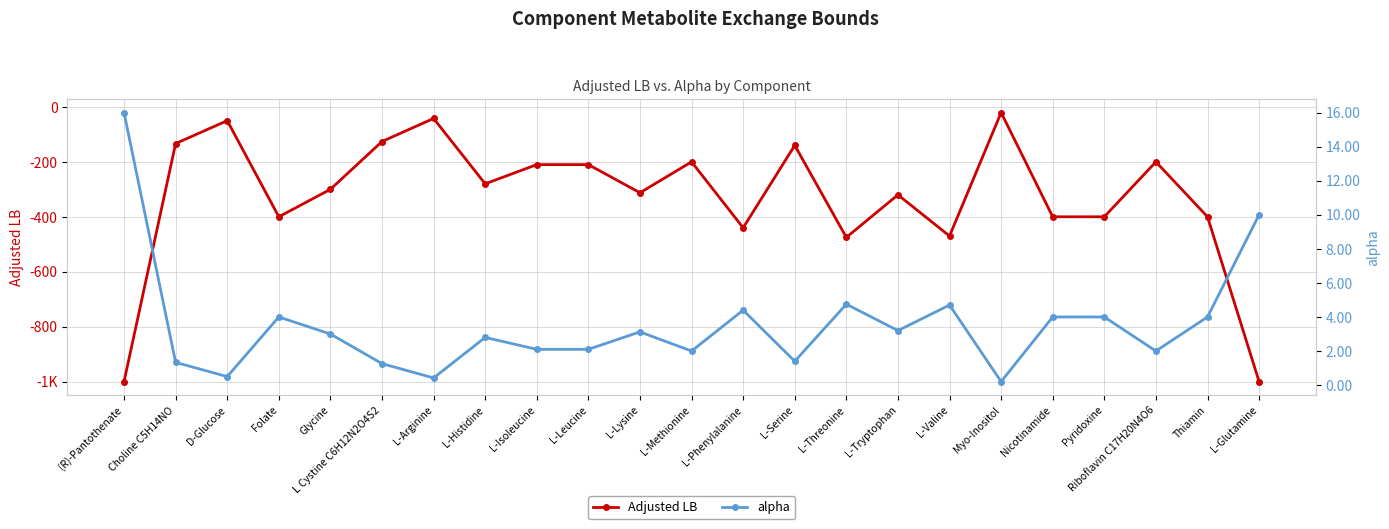

Reading left to right, extract all data points from this chart.

Adjusted LB: (R)-Pantothenate=-1000.0	Choline C5H14NO=-133.3	D-Glucose=-50.0	Folate=-400.0	Glycine=-300.0	L Cystine C6H12N2O4S2=-126.0	L-Arginine=-42.0	L-Histidine=-280.0	L-Isoleucine=-210.0	L-Leucine=-210.0	L-Lysine=-312.5	L-Methionine=-200.0	L-Phenylalanine=-440.0	L-Serine=-140.0	L-Threonine=-475.0	L-Tryptophan=-320.0	L-Valine=-470.0	Myo-Inositol=-20.6	Nicotinamide=-400.0	Pyridoxine=-400.0	Riboflavin C17H20N4O6=-200.0	Thiamin=-400.0	L-Glutamine=-1000.0
alpha: (R)-Pantothenate=16.0	Choline C5H14NO=1.3	D-Glucose=0.5	Folate=4.0	Glycine=3.0	L Cystine C6H12N2O4S2=1.3	L-Arginine=0.4	L-Histidine=2.8	L-Isoleucine=2.1	L-Leucine=2.1	L-Lysine=3.1	L-Methionine=2.0	L-Phenylalanine=4.4	L-Serine=1.4	L-Threonine=4.8	L-Tryptophan=3.2	L-Valine=4.7	Myo-Inositol=0.2	Nicotinamide=4.0	Pyridoxine=4.0	Riboflavin C17H20N4O6=2.0	Thiamin=4.0	L-Glutamine=10.0